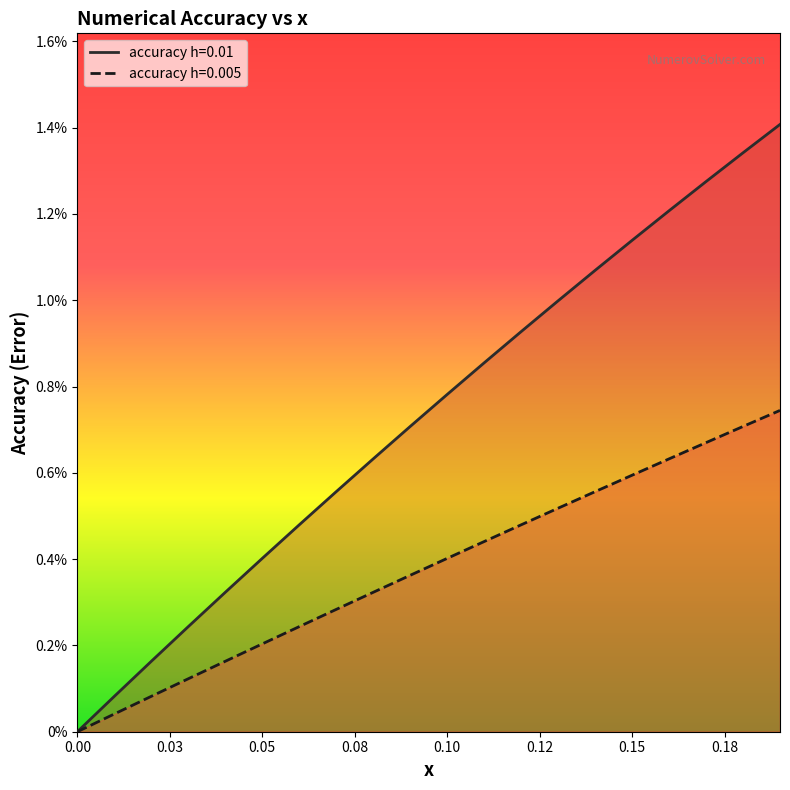

True or false: accuracy and accuracy_h2 cross at least once.

False